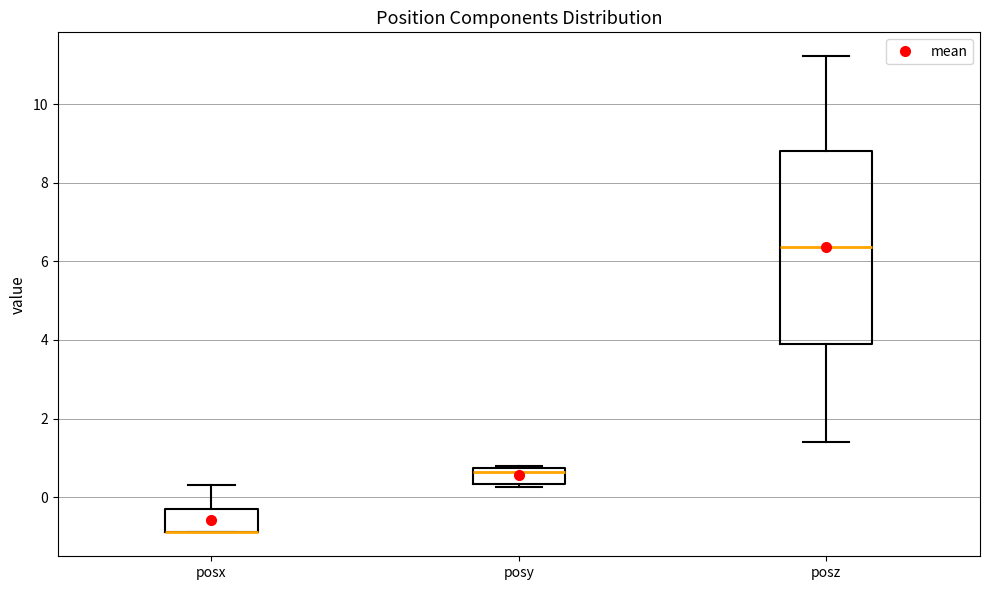

Comparing the boxes themselves (not the whiskers), which one is the tallest?

posz